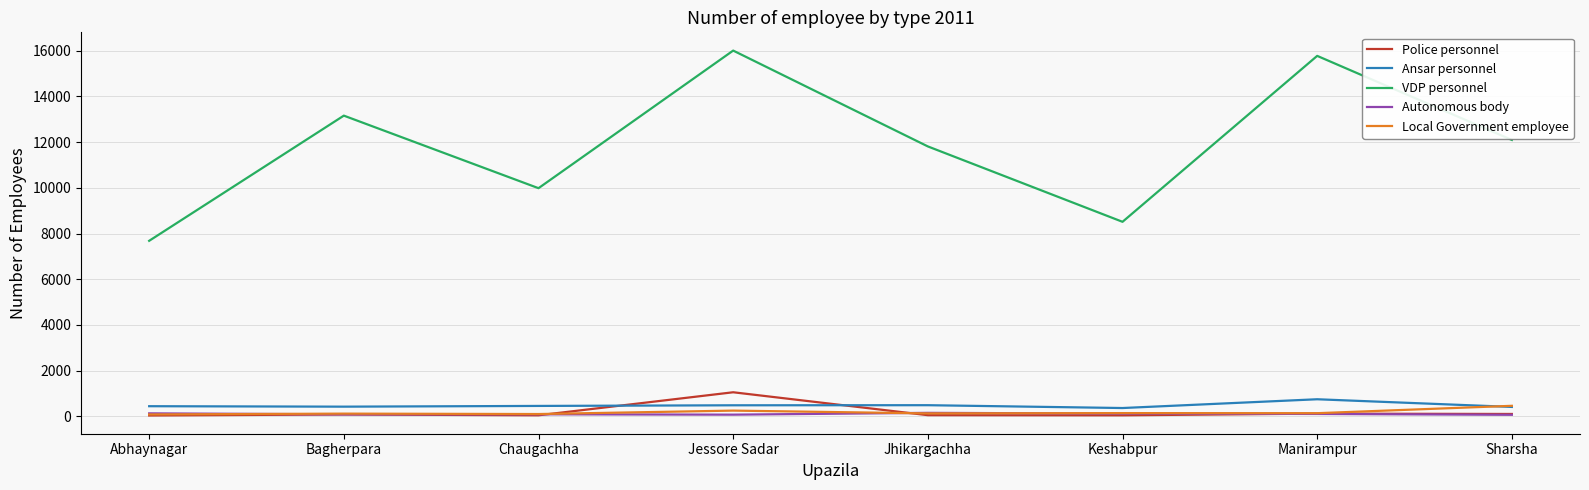

Is the value of VDP personnel at Bagherpara greater than the value of Autonomous body at Jhikargachha?

Yes